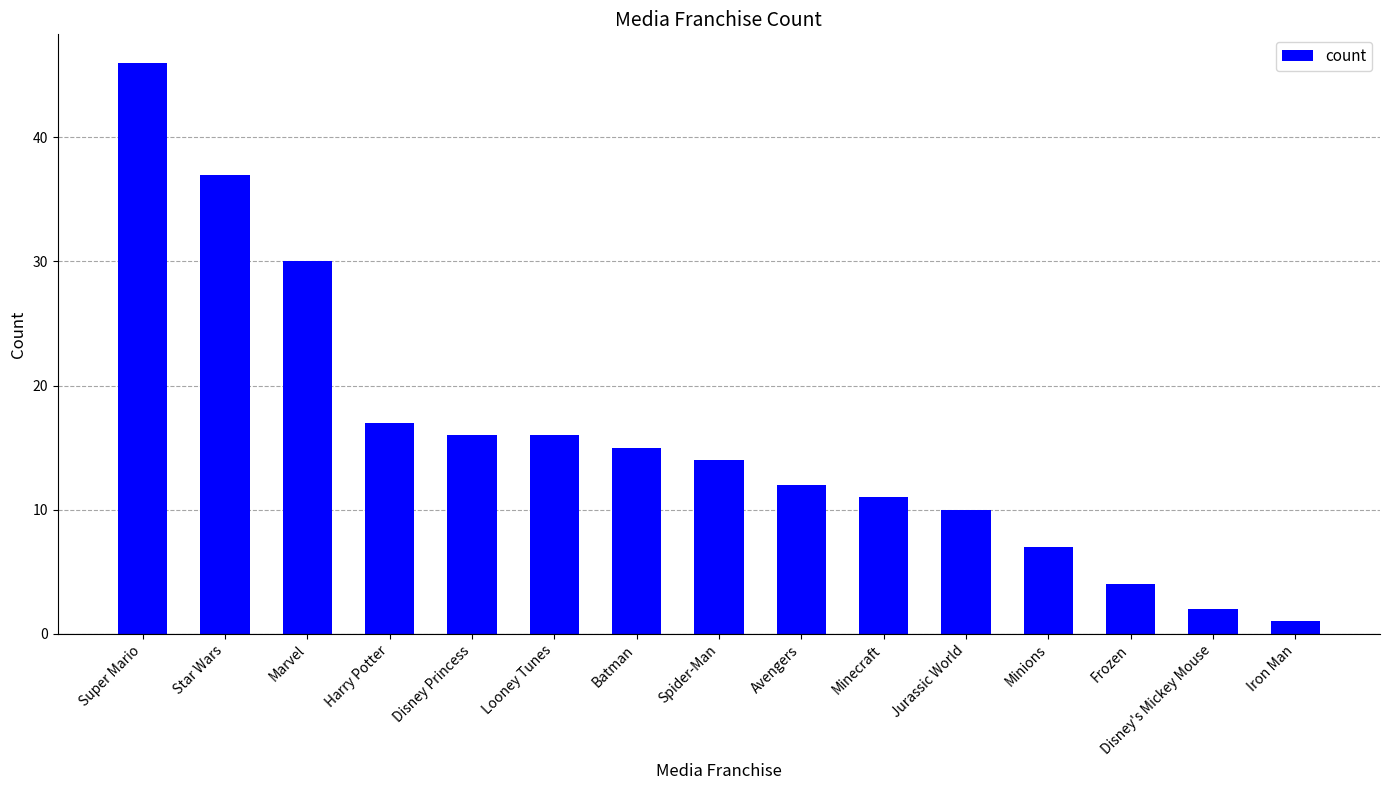

What is the label of the 10th bar from the right?

Looney Tunes